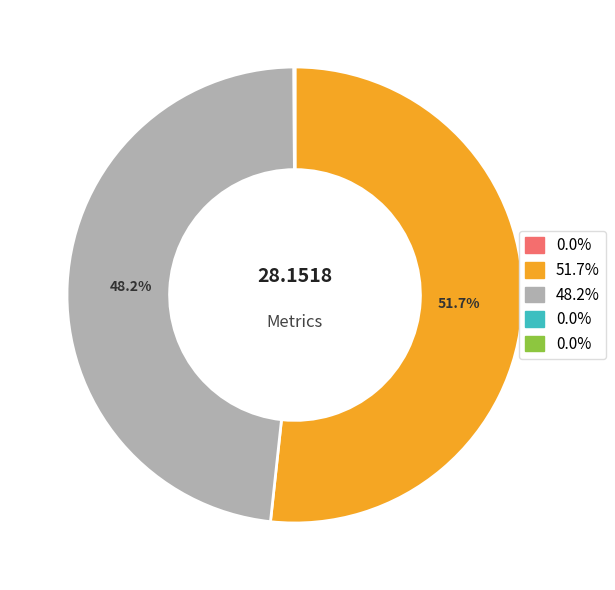

Is there any slice that represents more than half of the pie?

Yes